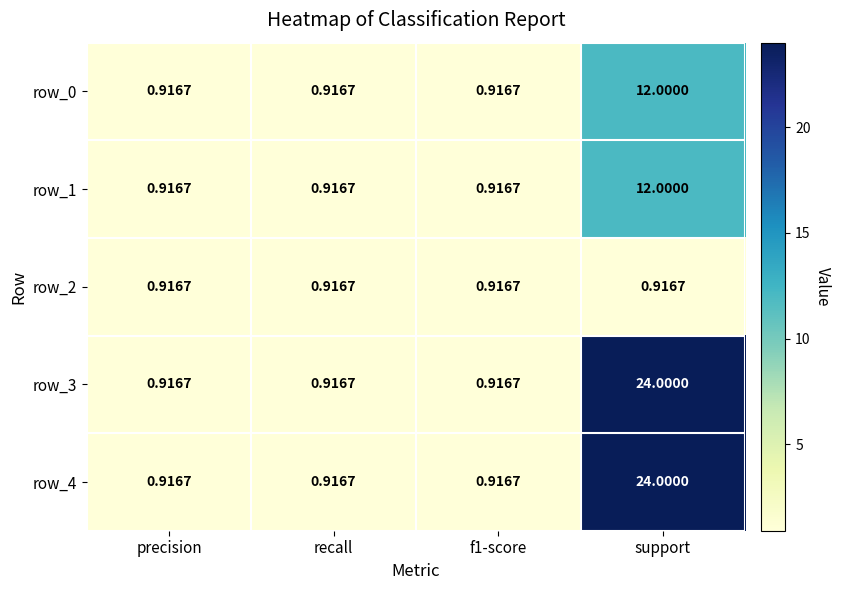

At which category is the sum across all series the highest?

support